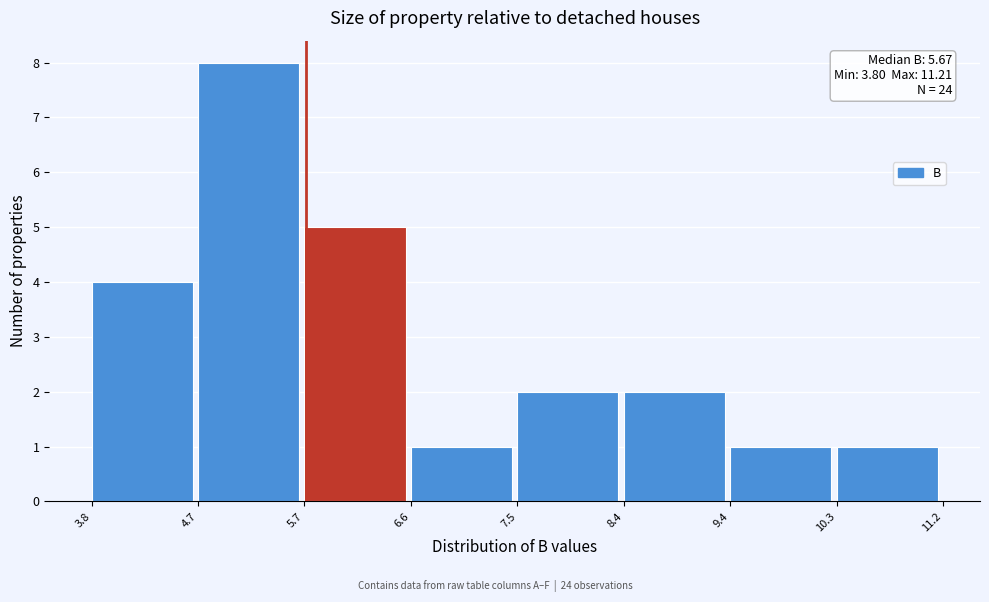

Over which range of the x-axis is the bar tallest?

4.7 to 5.7